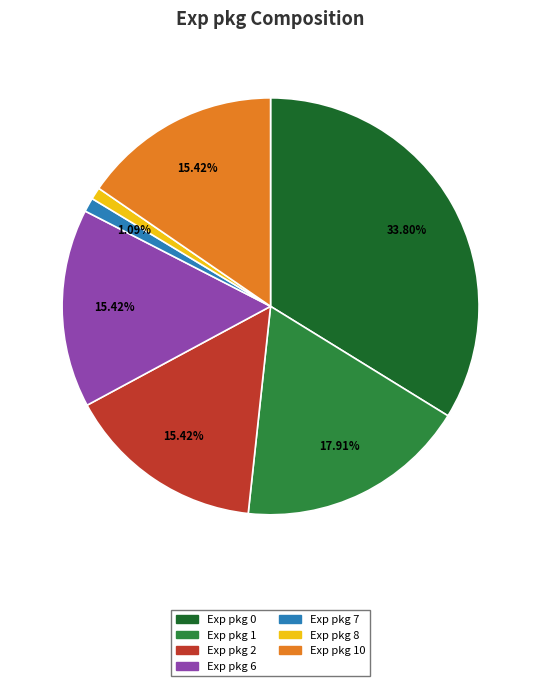

Is Exp pkg 7 the majority of the pie?

No